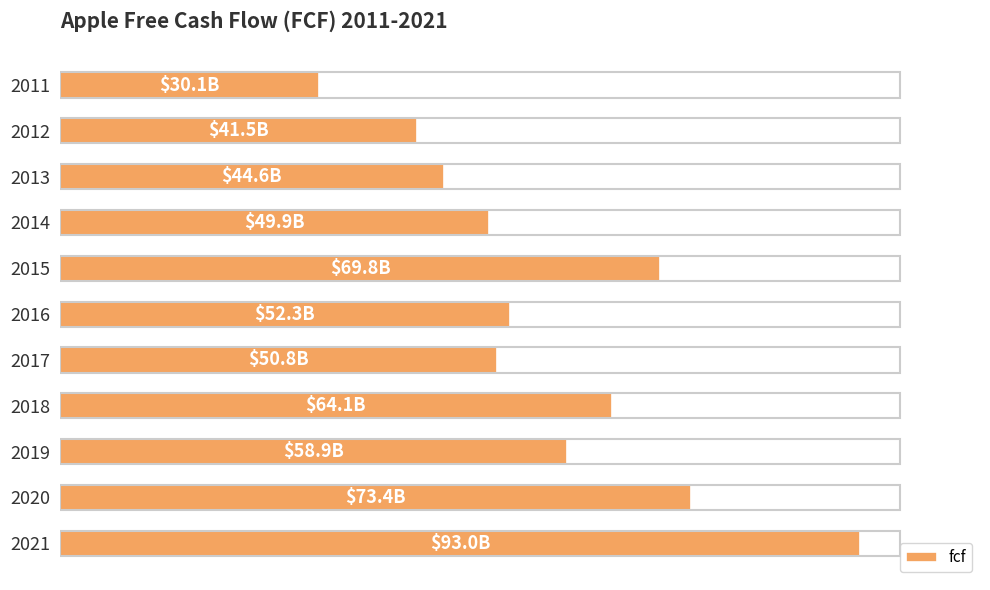

Rank the categories by value from lowest to highest.

2011, 2012, 2013, 2014, 2017, 2016, 2019, 2018, 2015, 2020, 2021